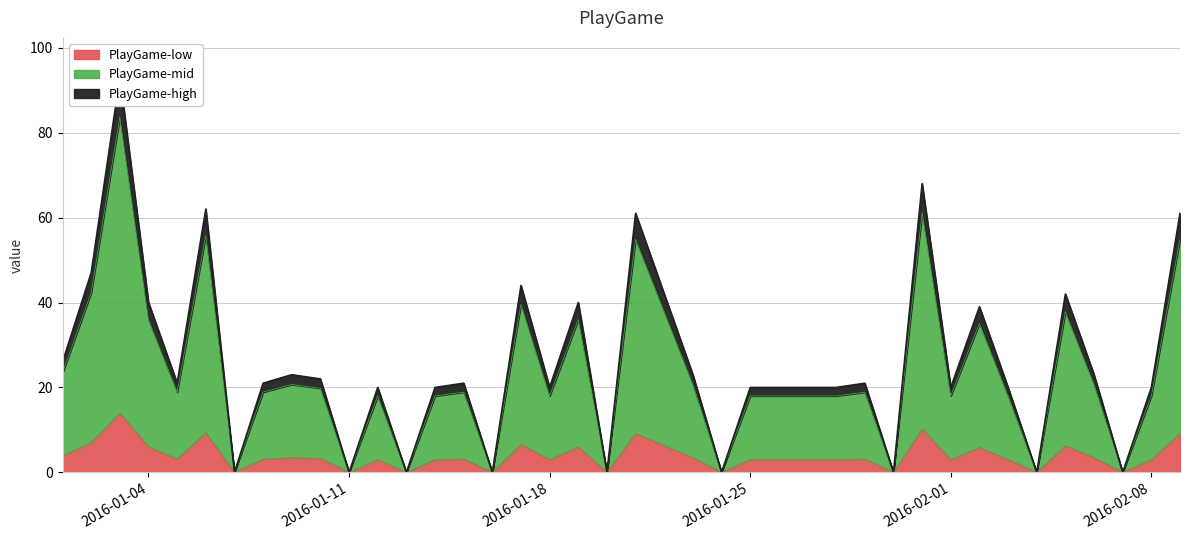

How many interior local peaks (higher than both neighbors) does the data have?

12